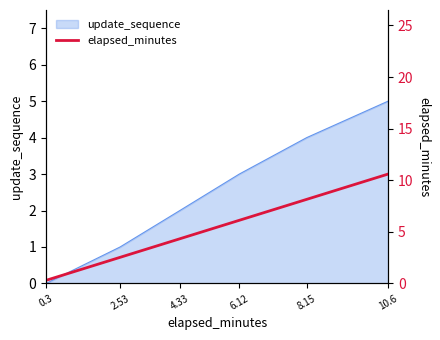

Is it true that update_sequence equals 2 at 2.53?

False